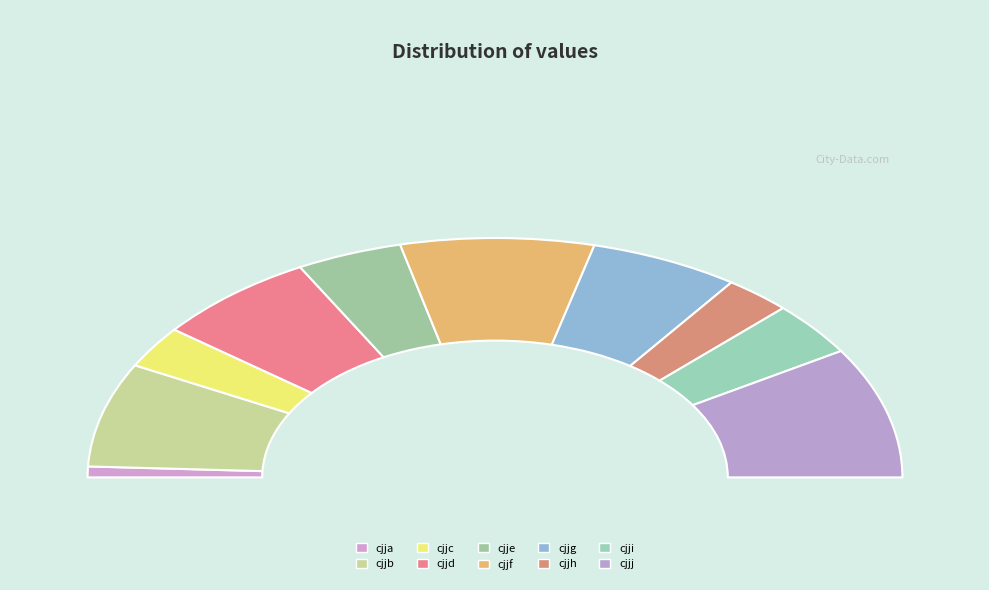

Is there any slice that represents more than half of the pie?

No